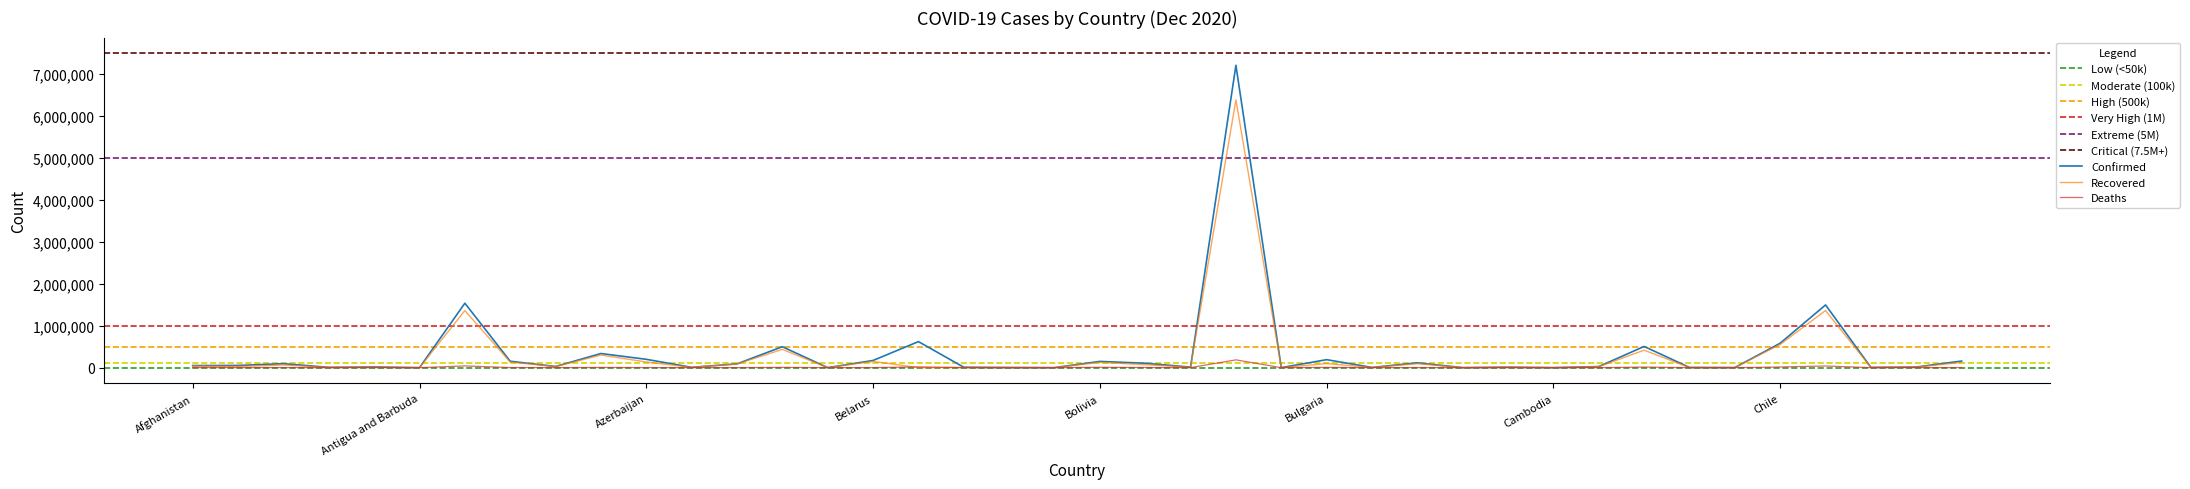

Where does the Recovered series first go above 25701?

Afghanistan